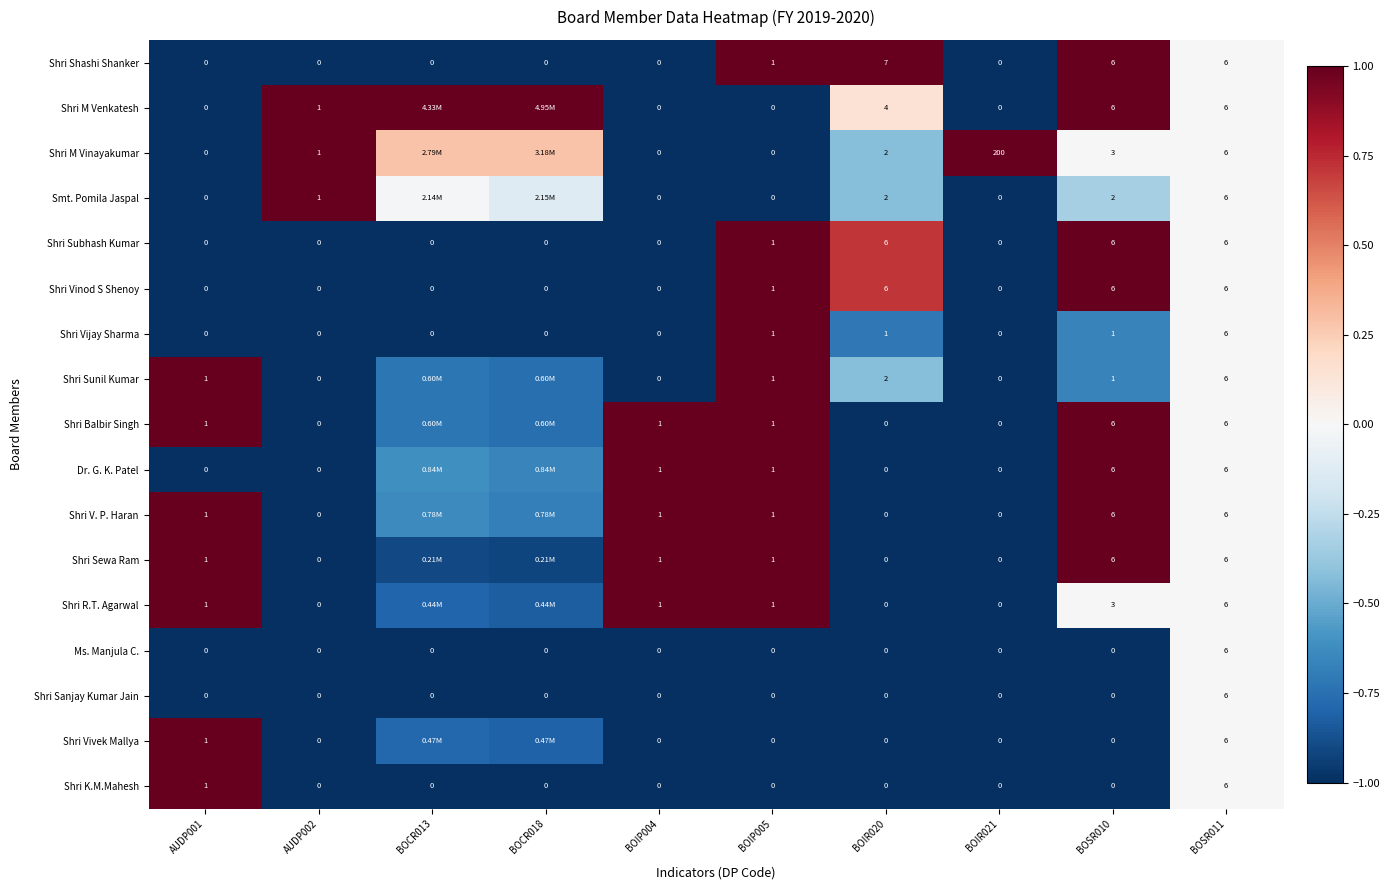

Is the value of Shri K.M.Mahesh at AUDP001 greater than the value of Shri M Vinayakumar at BOIR020?

No